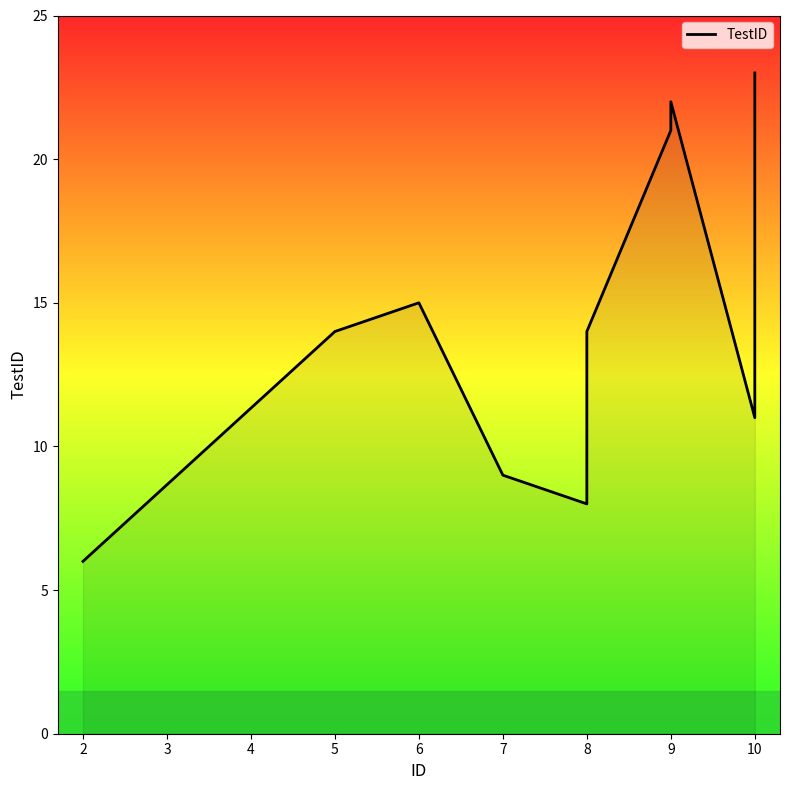

What is the change in value from 6 to 8?

-5